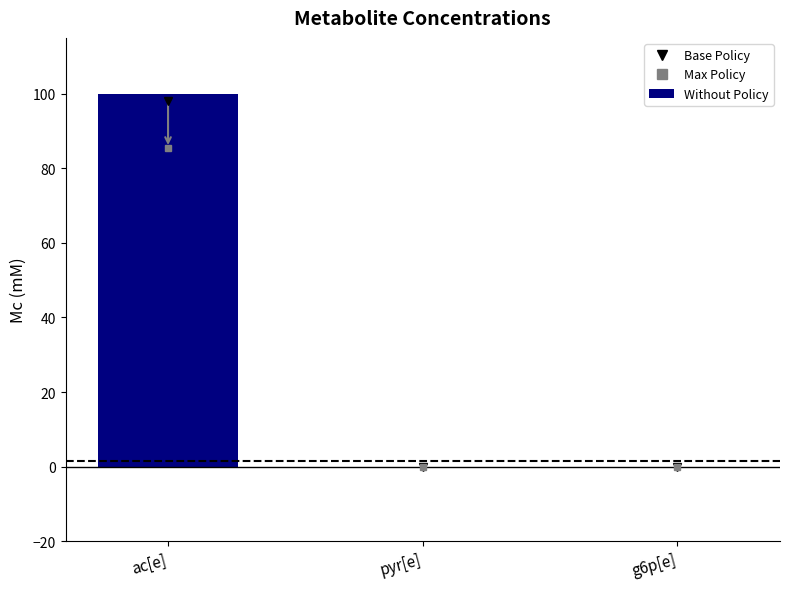

How many values are between 0 and 100?

3